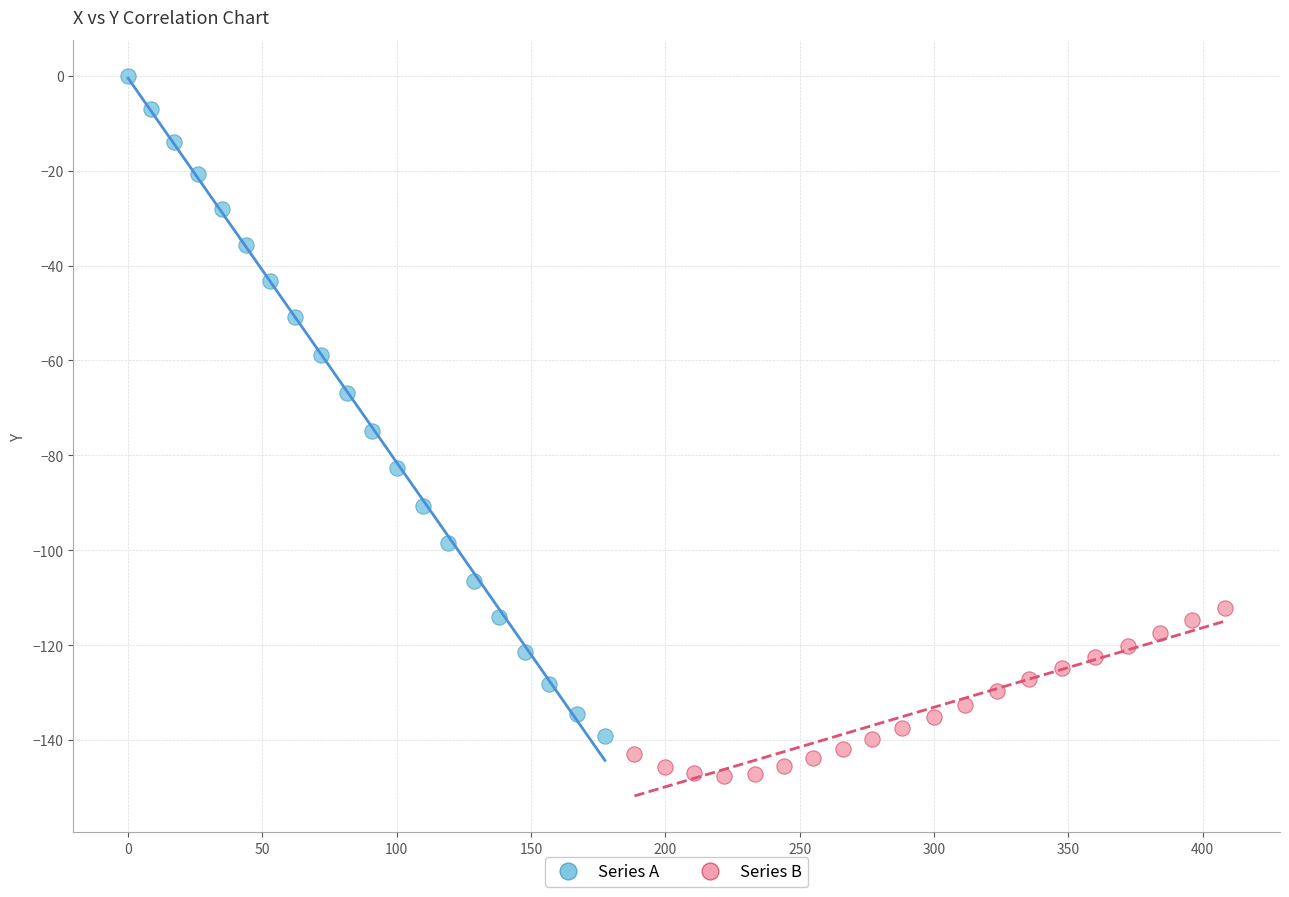

Which series has the widest spread of Y values?

Series A